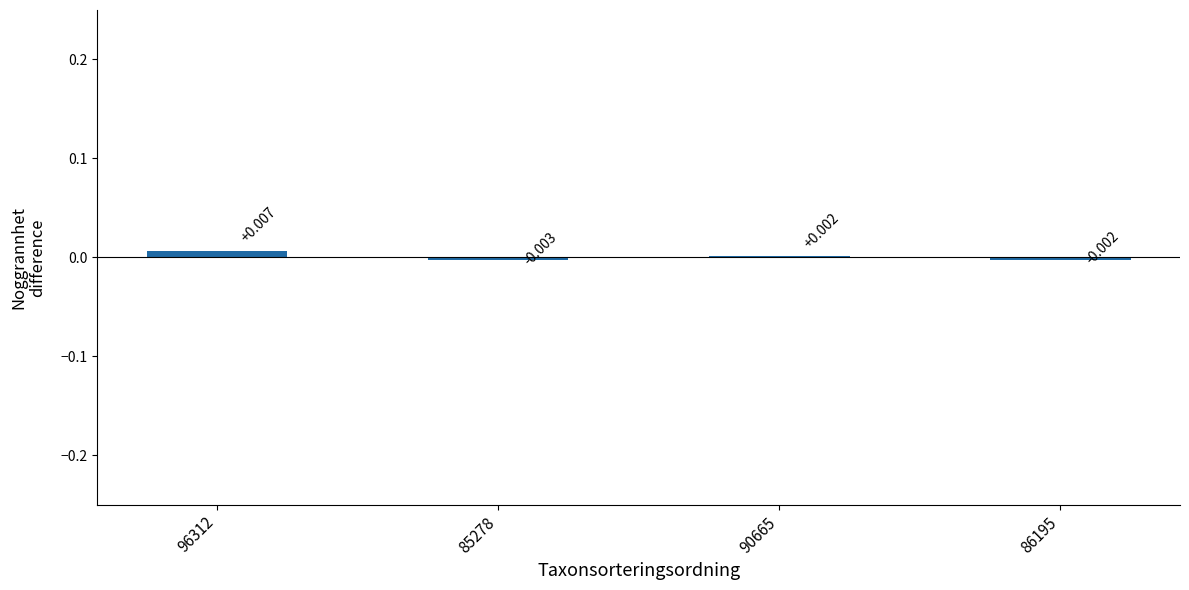

Rank the categories by value from lowest to highest.

85278, 86195, 90665, 96312